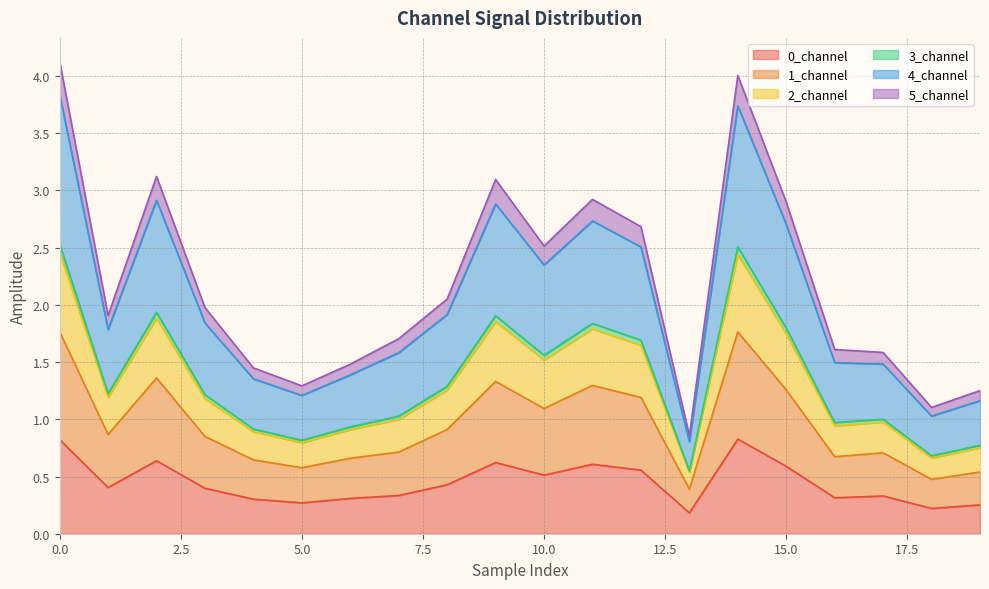

At how many categories does at least one series exceed 2?

9